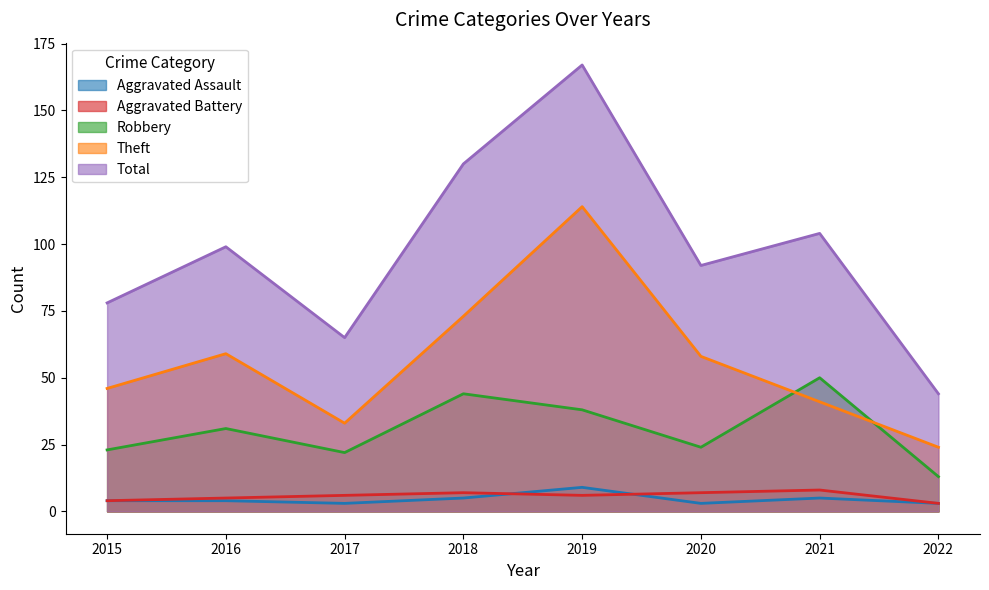

True or false: Aggravated Assault and Aggravated Battery cross at least once.

True